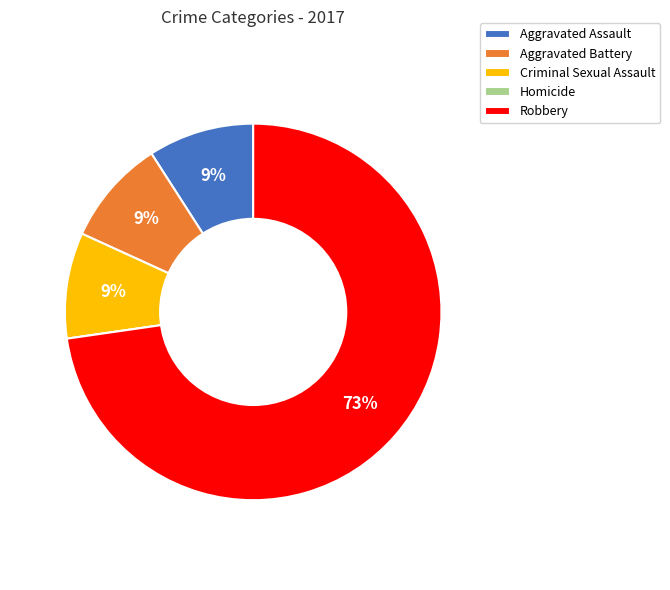

What is the largest slice in the pie chart?

Robbery